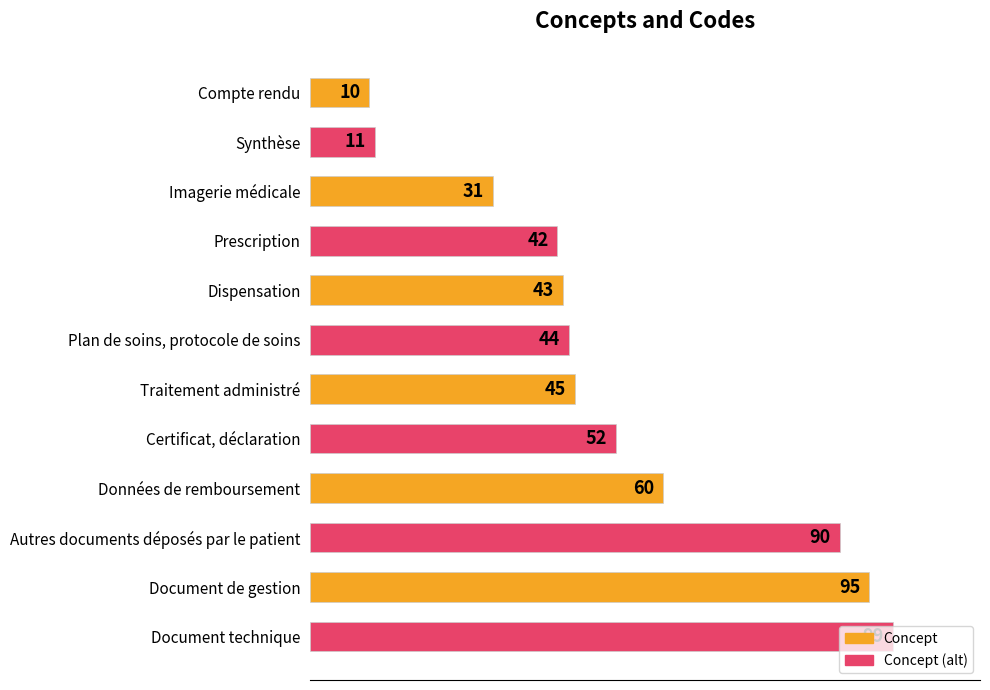

What is the difference between the values at Dispensation and Imagerie médicale?

12